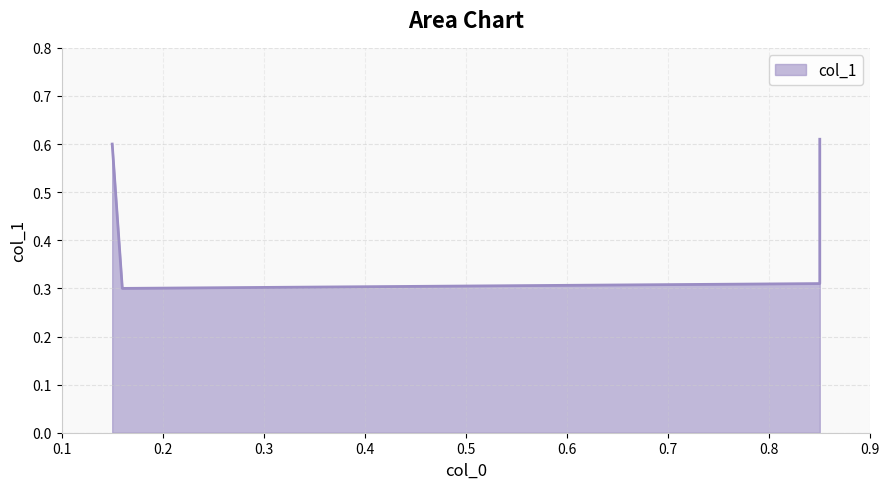

Read the value at 0.15.

0.6